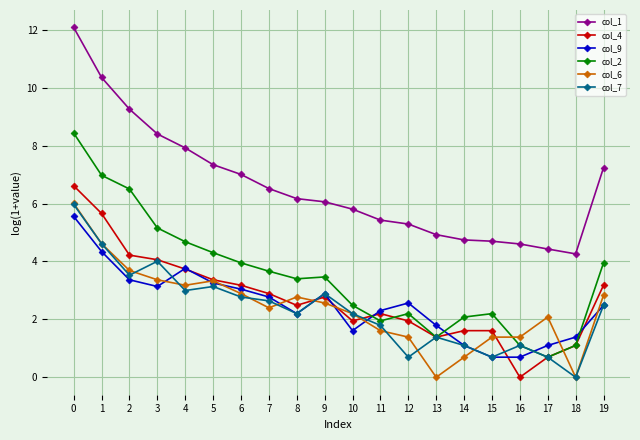

Where do col_2 and col_6 first cross each other?

15 and 16